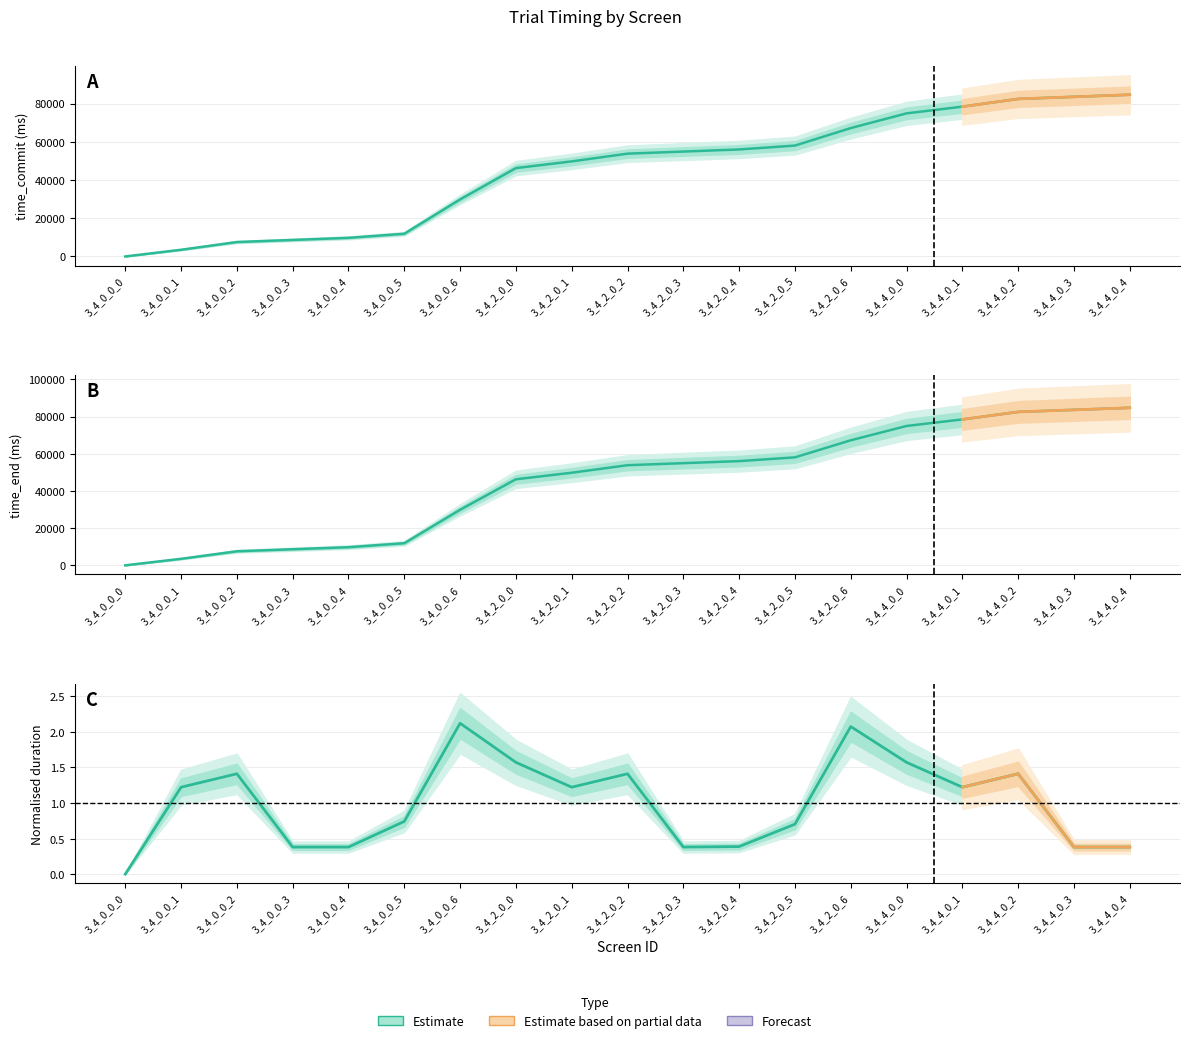

Between 3_4_0_0_5 and 3_4_2_0_4, which series saw the biggest shift?

time_commit